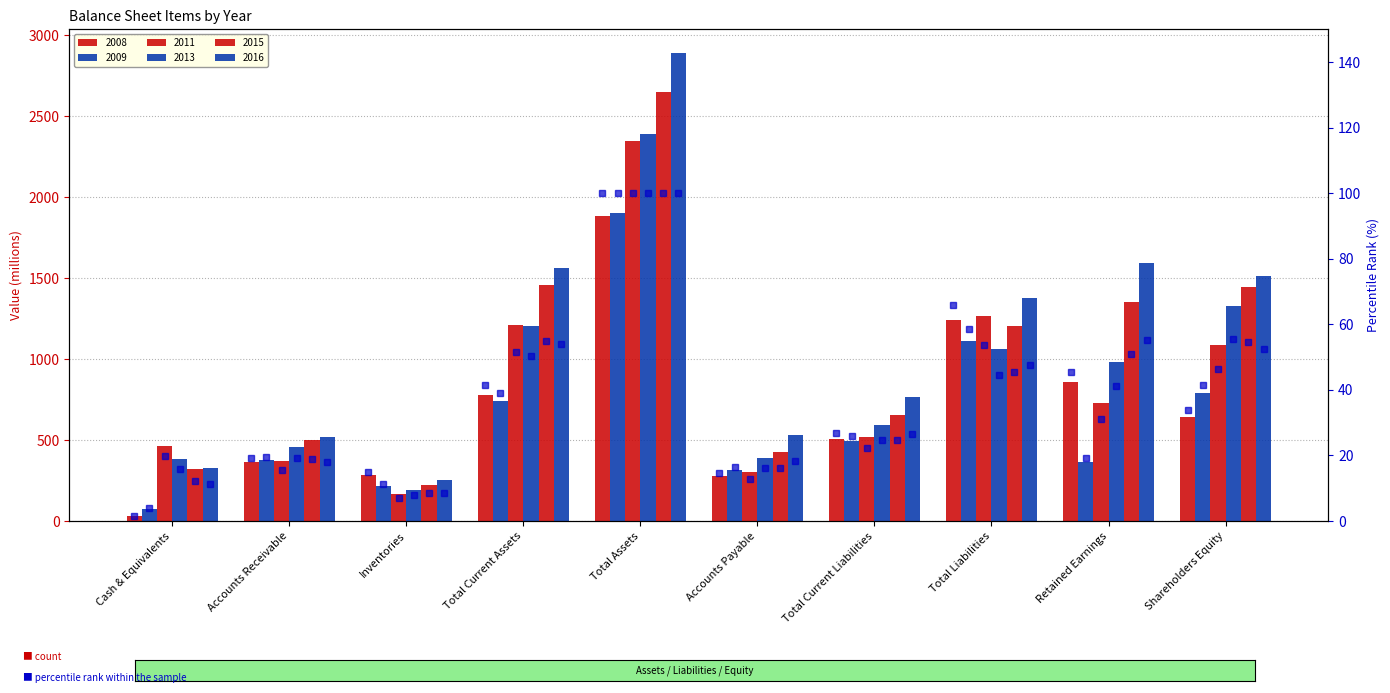

What is the average value of the 2009 % series?

33.5